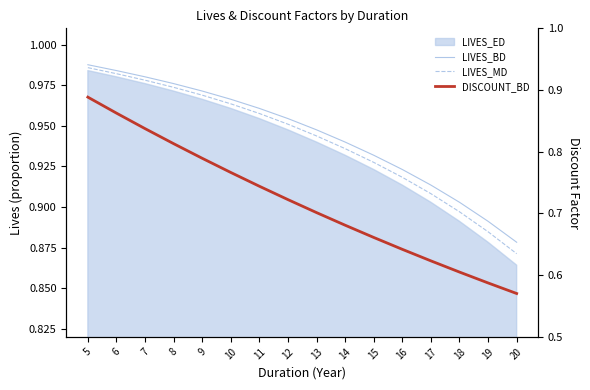

What is the value of the LIVES_BD point at the 3rd from the left?

1.0